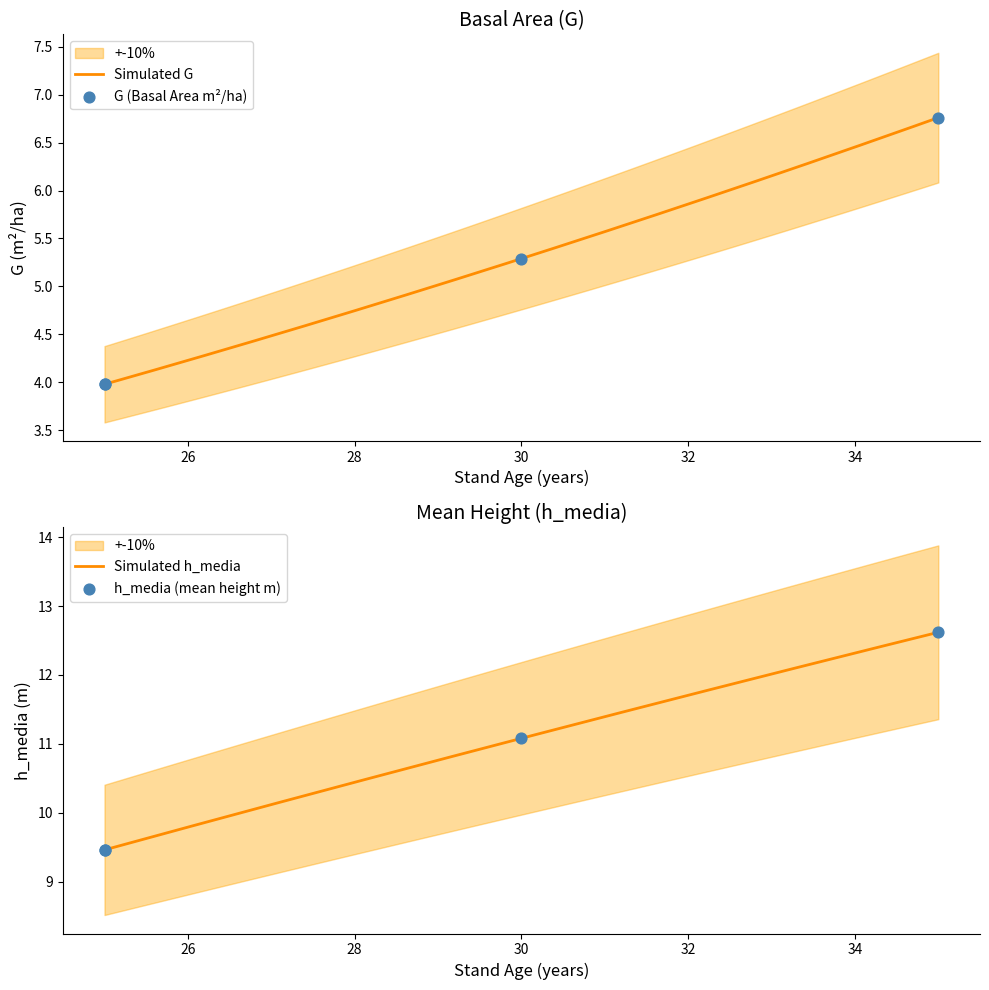

Which series reaches the minimum Y coordinate?

G